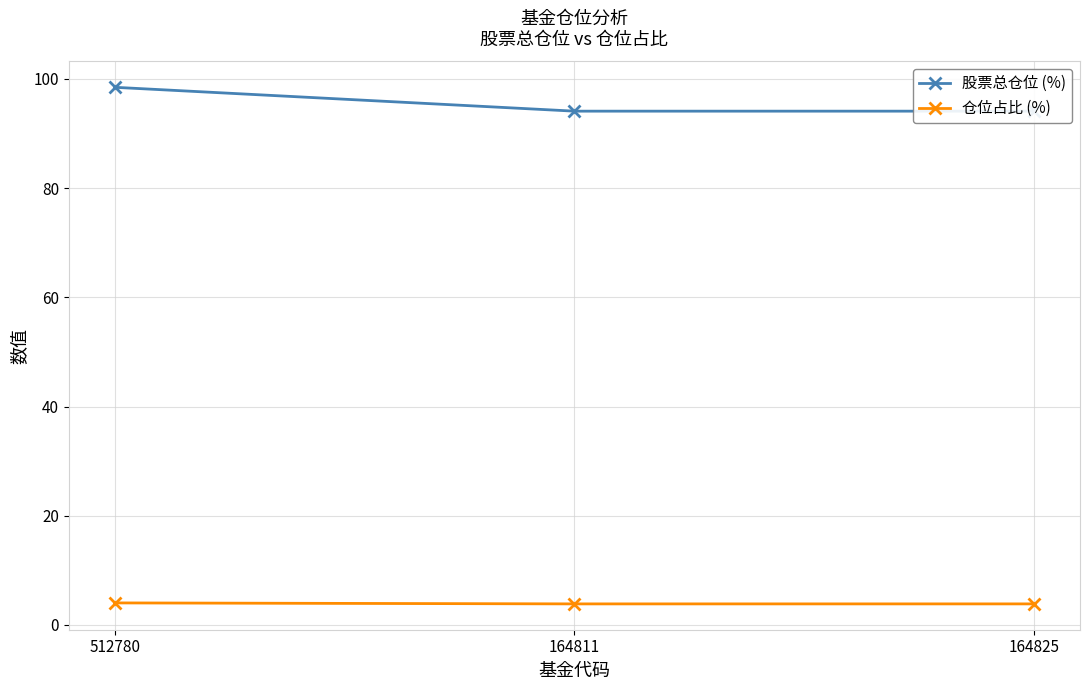

What is the total value across all series at 164825?

98.0